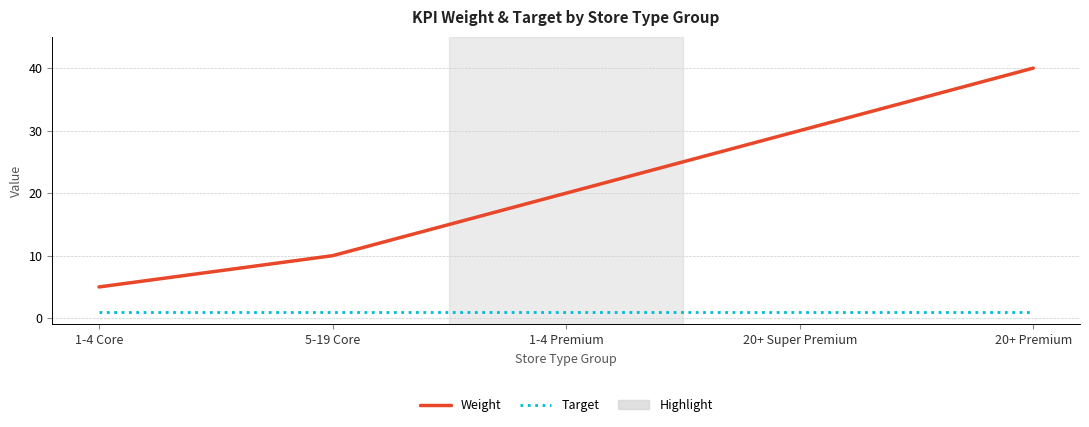

What is the sum of all Target values?

5